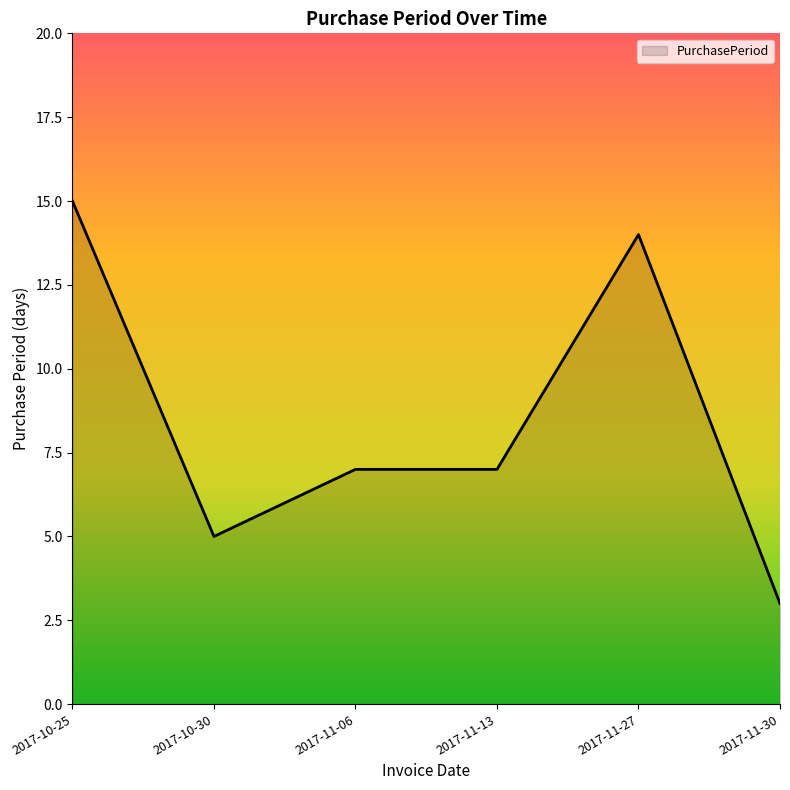

Which label corresponds to the largest value in the chart?

2017-10-25